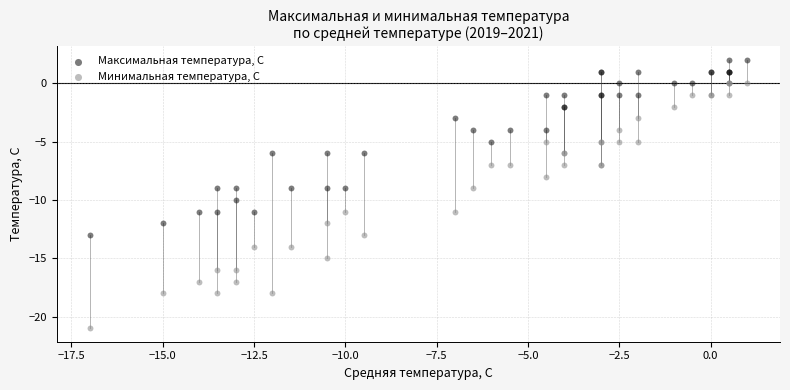

Which series reaches the minimum Y coordinate?

Минимальная температура, С